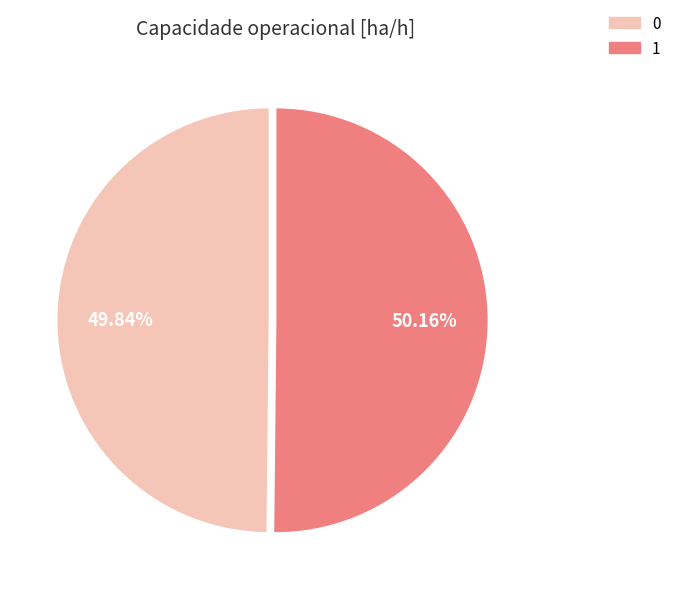

To the nearest percent, what is the average slice percentage?

50%